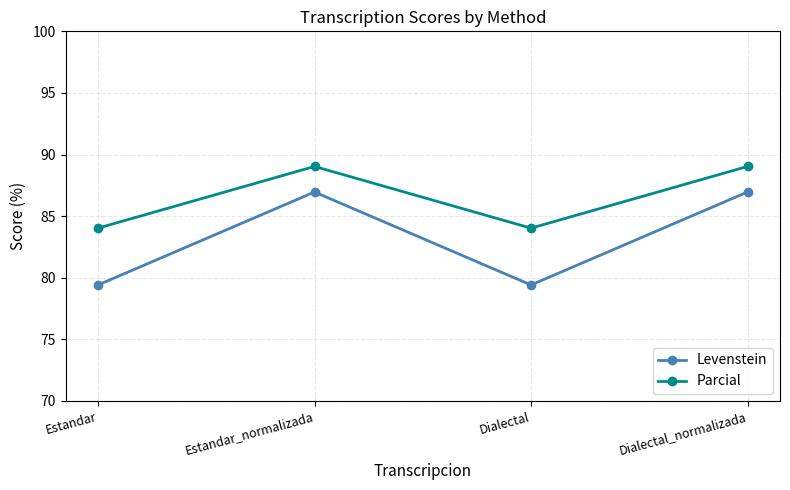

How many values in the Levenstein series are below 86?

2